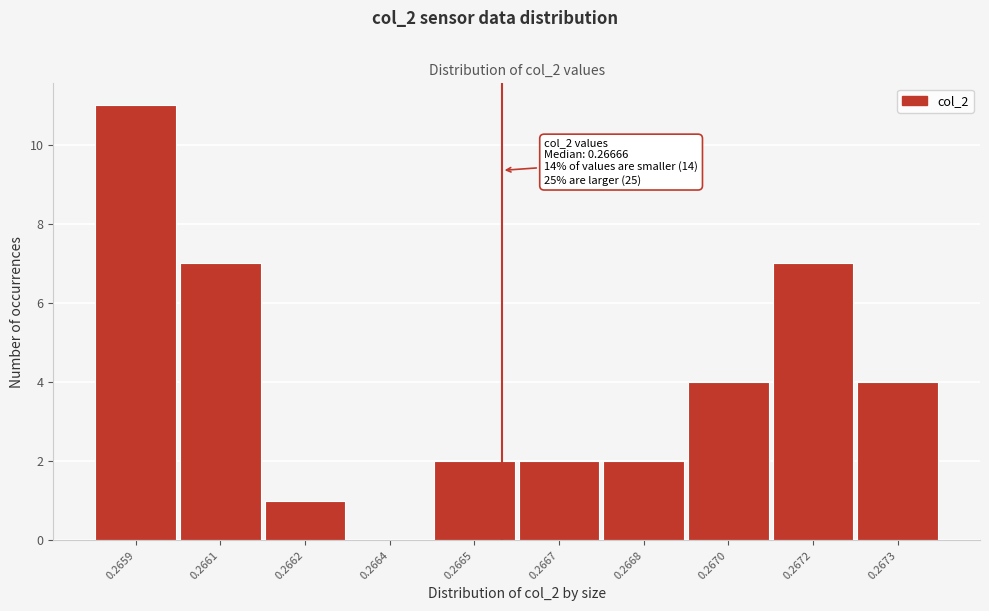

Reading left to right, transcribe all the data shown in this chart.

0.2659=11	0.2661=7	0.2662=1	0.2664=0	0.2665=2	0.2667=2	0.2668=2	0.2670=4	0.2672=7	0.2673=4